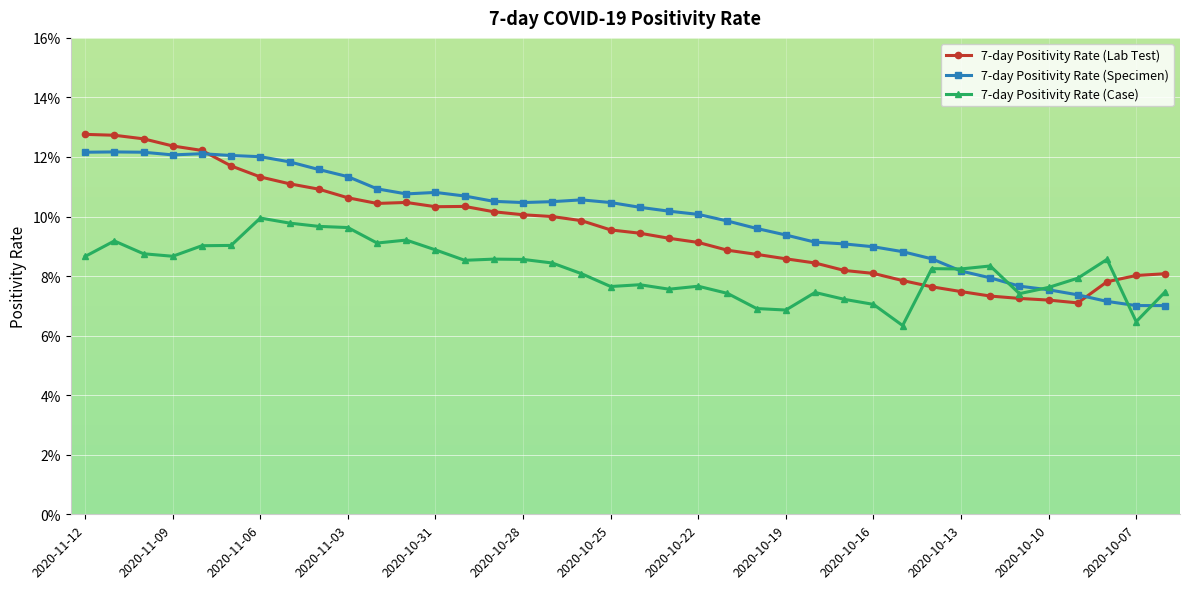

What is the value of the 7-day Positivity Rate (Lab Test) point at the 36th from the left?

0.1